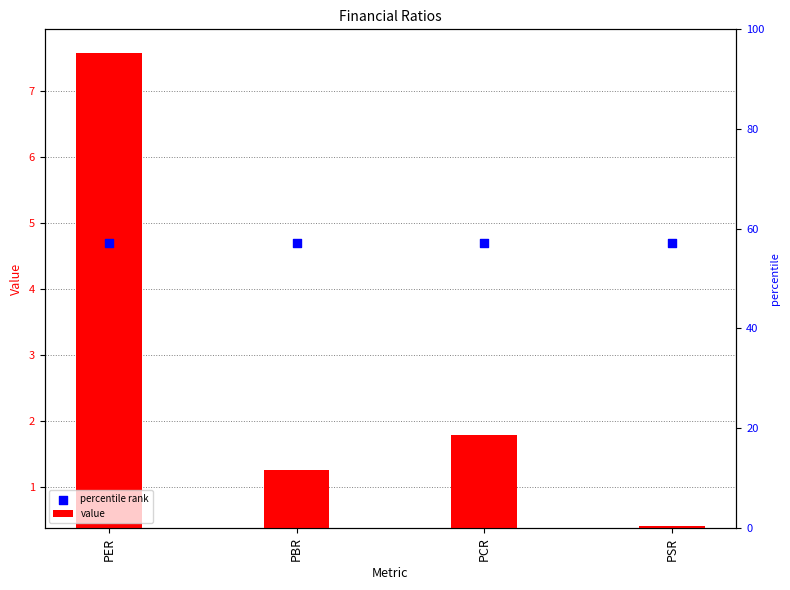

Which series has the largest Y range (max minus min)?

value